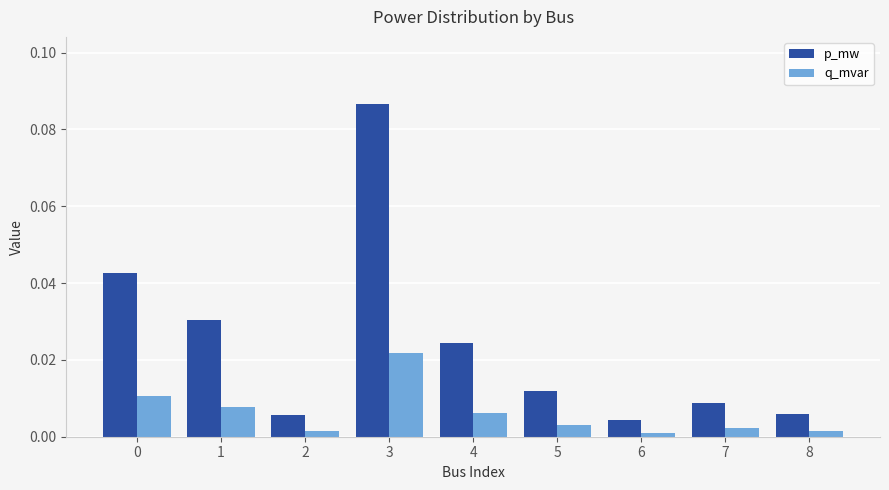

At which label does p_mw reach its peak?

3